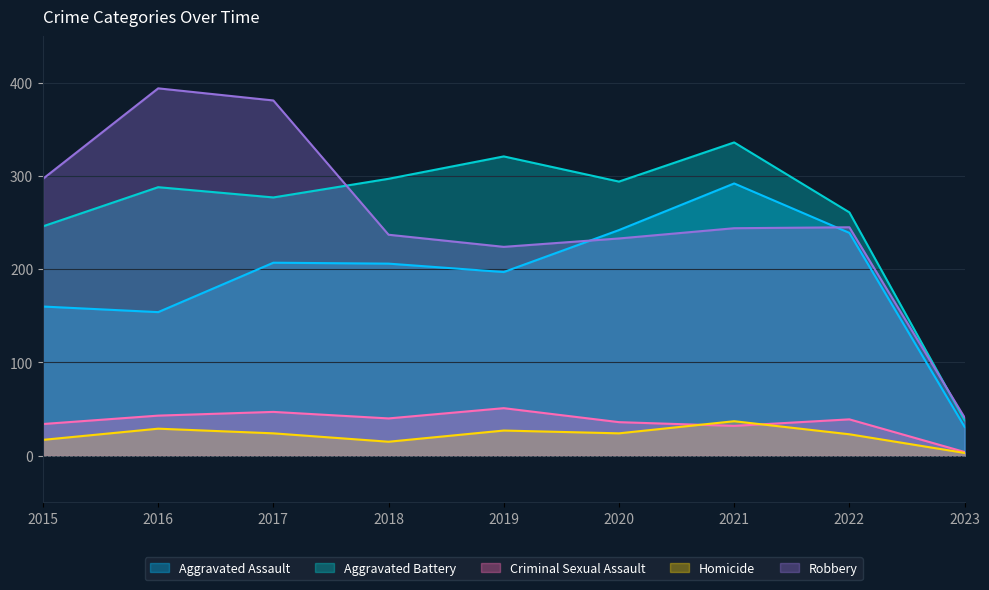

Count the number of data series in this chart.

5